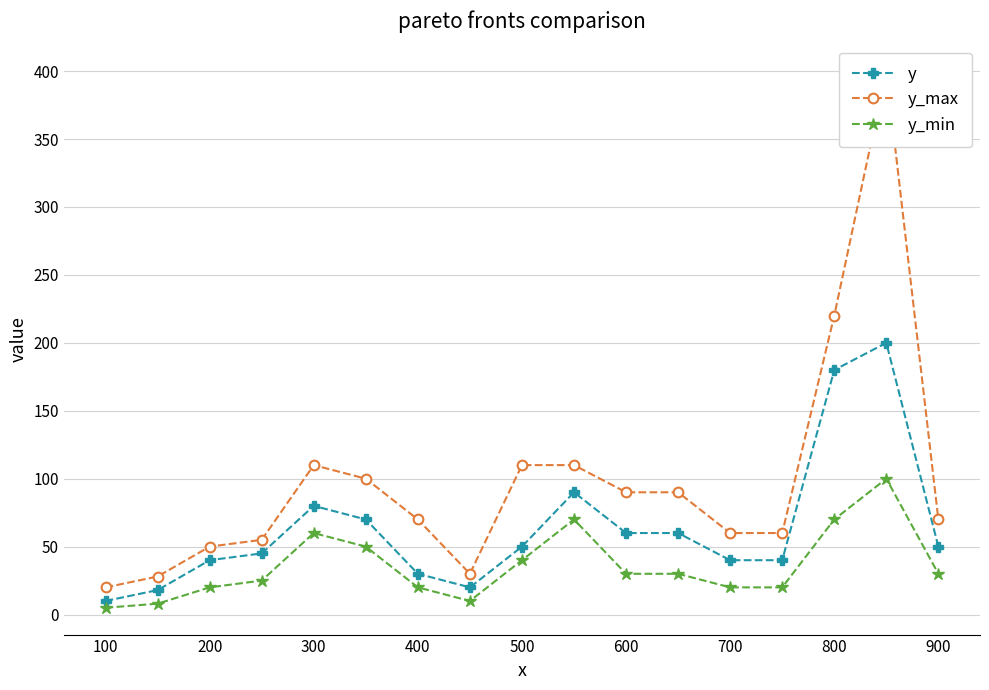

Rank the series by their average value, from lowest to highest.

y_min, y, y_max